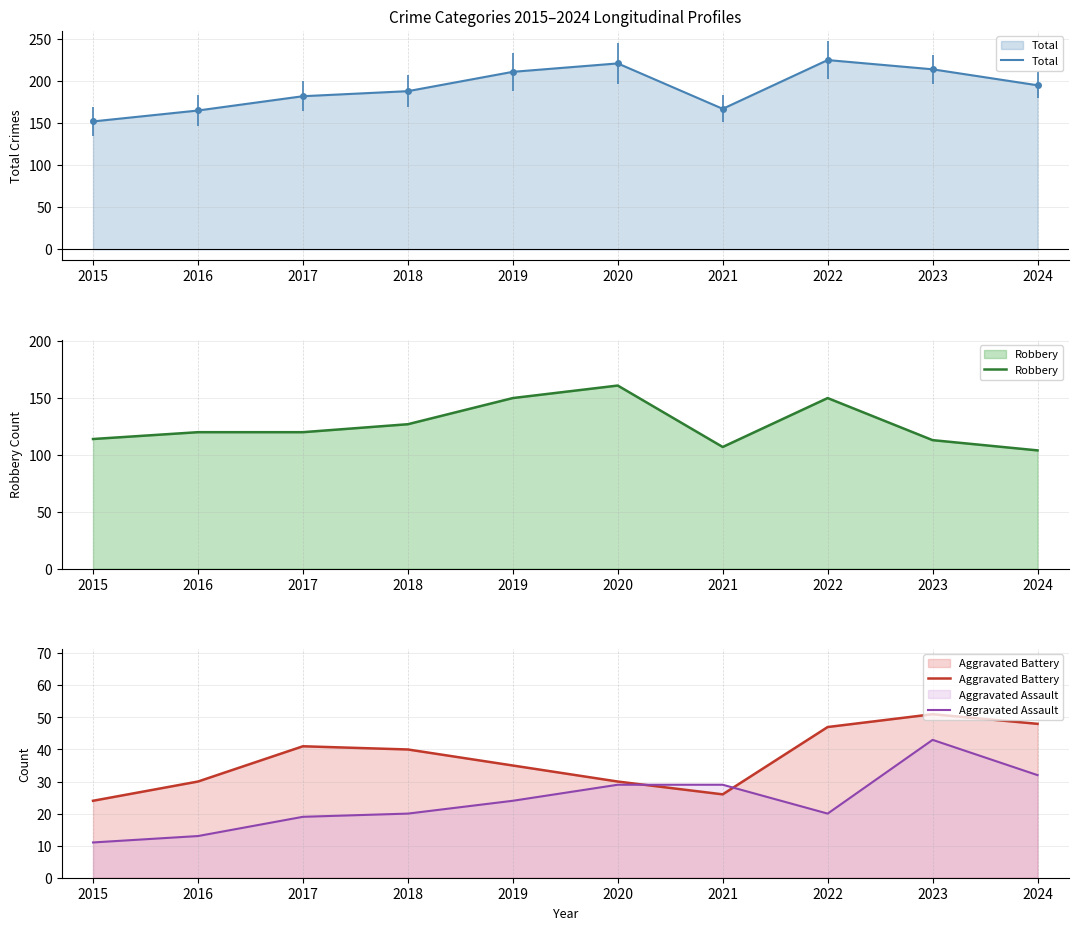

What is the approximate value of Total at 2017?

182